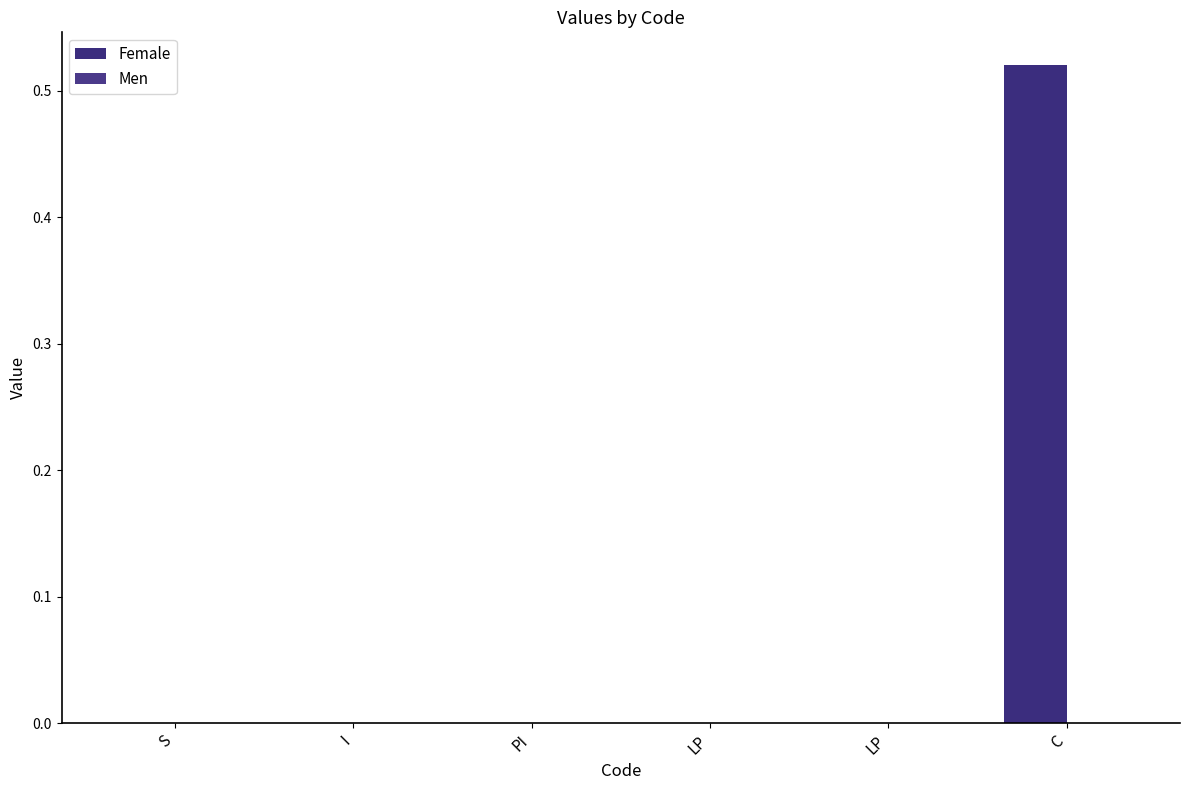

What is the label of the 5th bar from the left?

LP